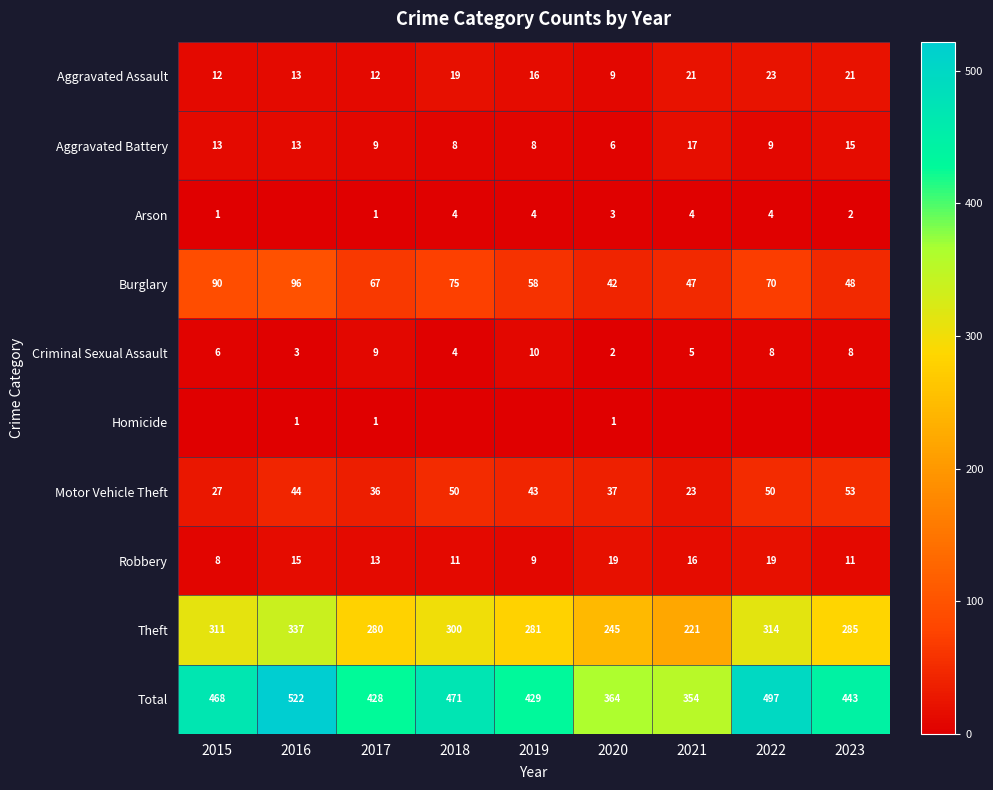

The value of Criminal Sexual Assault at 2015 is 6. True or false?

True